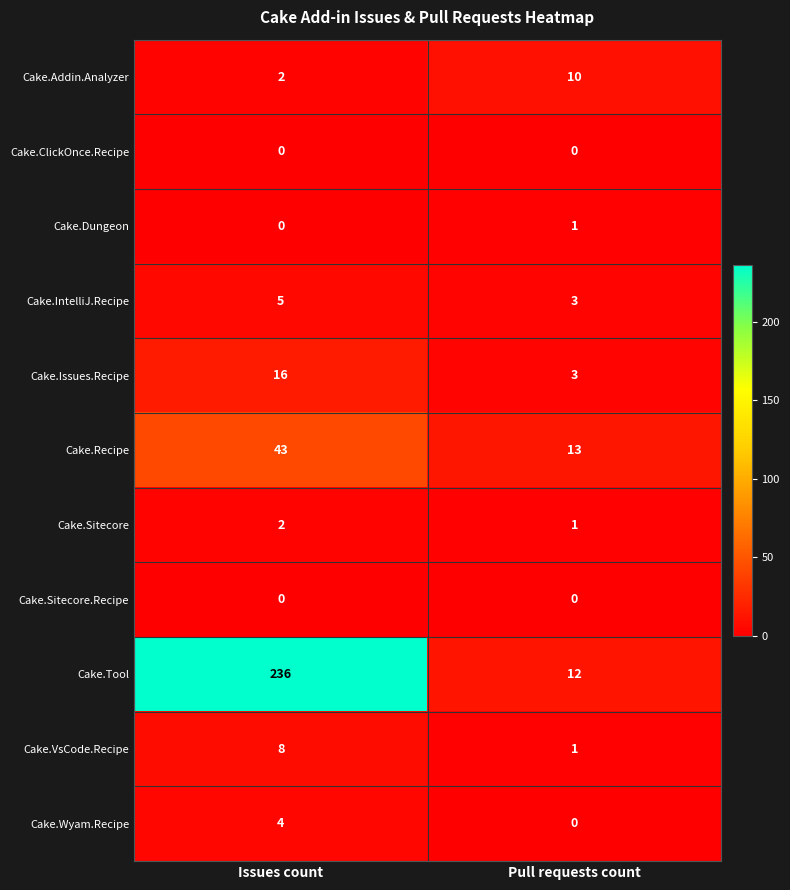

What is the total value across all series at Pull requests count?

44